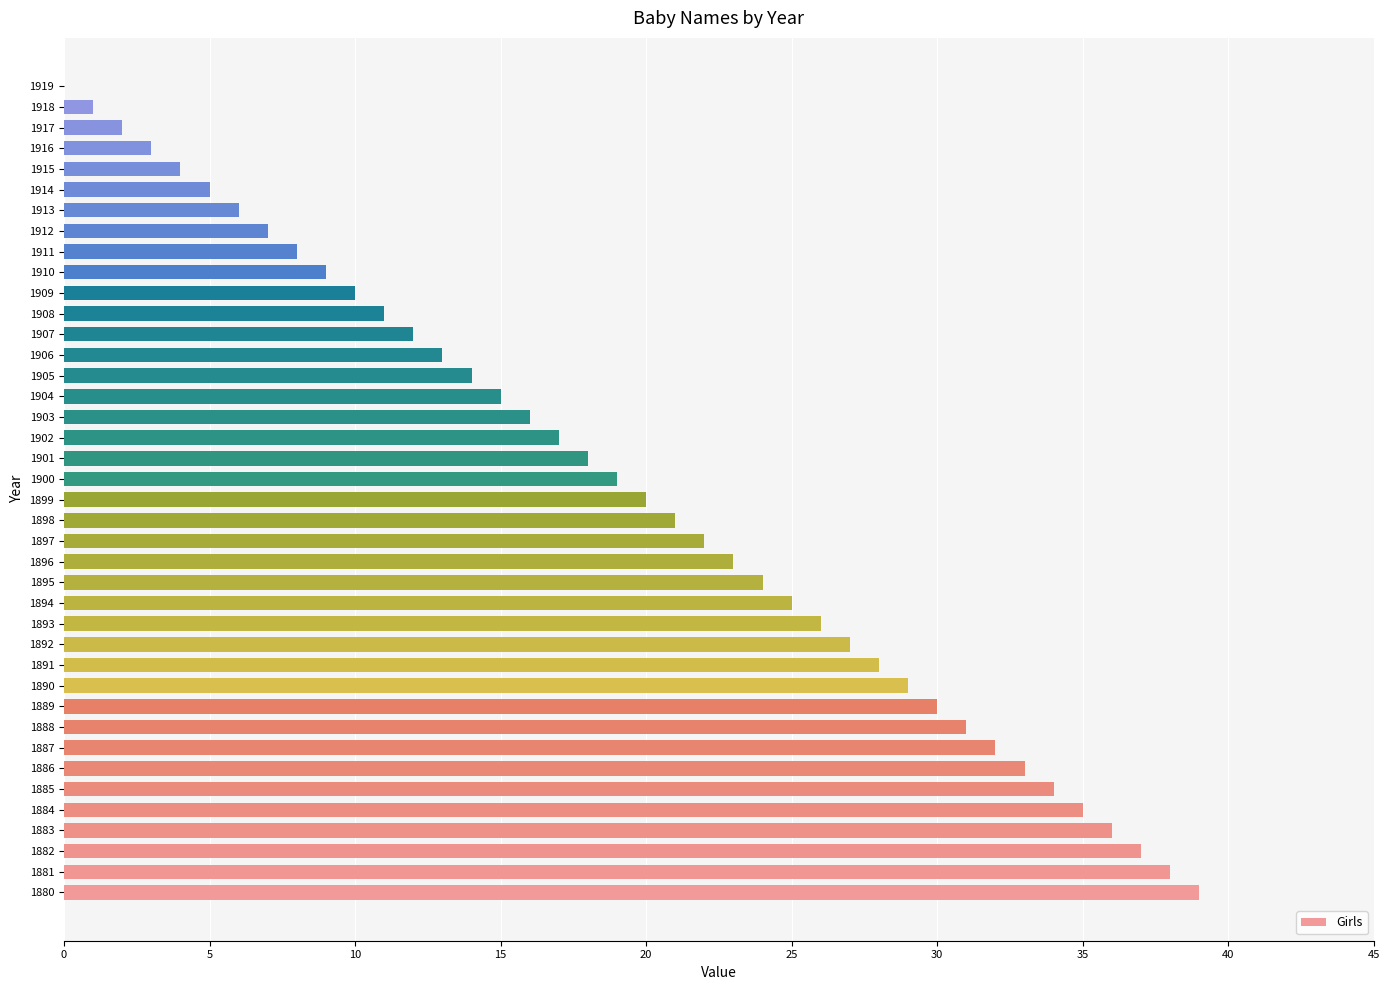

Is it true that the value at 1888 is 45?

False